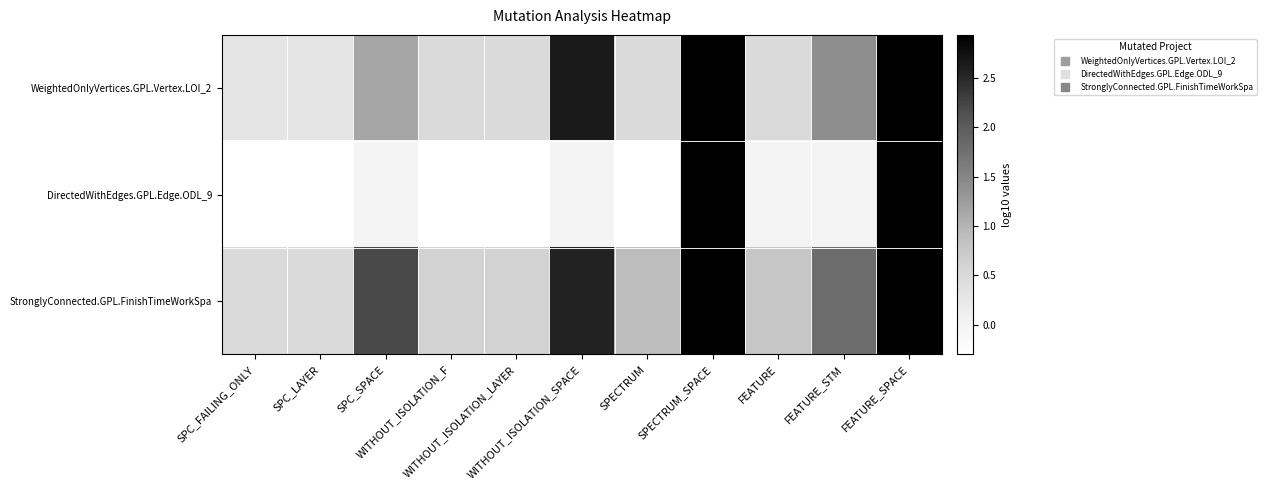

What is the total value across all series at WITHOUT_ISOLATION_F?

0.8